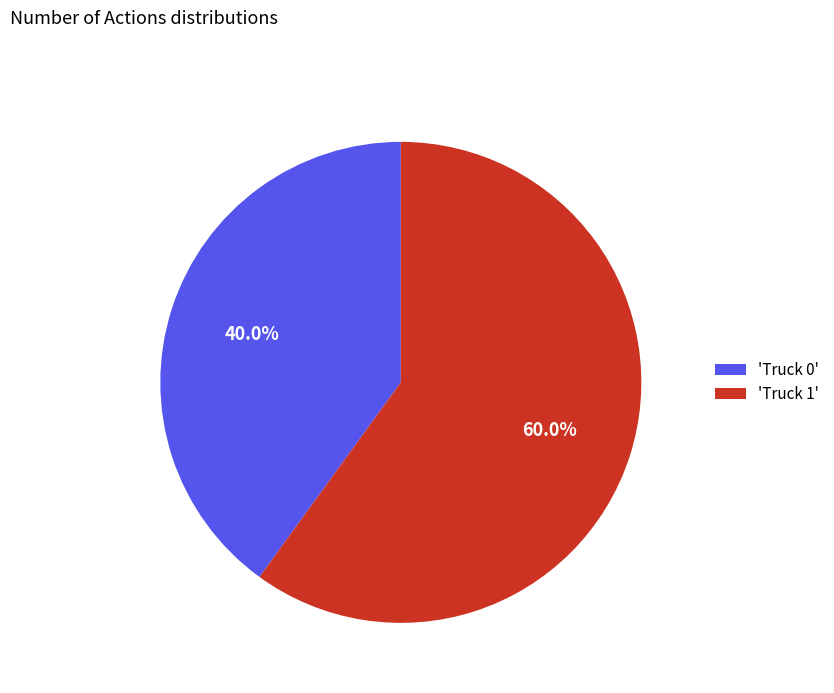

Is 'Truck 0' the majority of the pie?

No